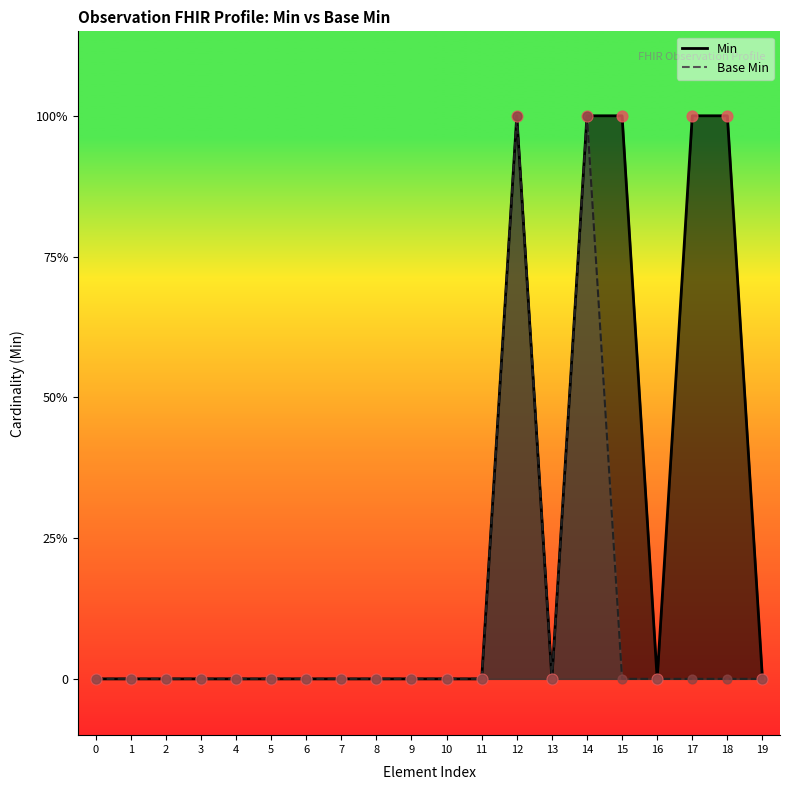

What are all the series names shown in the legend?

Min, Base Min